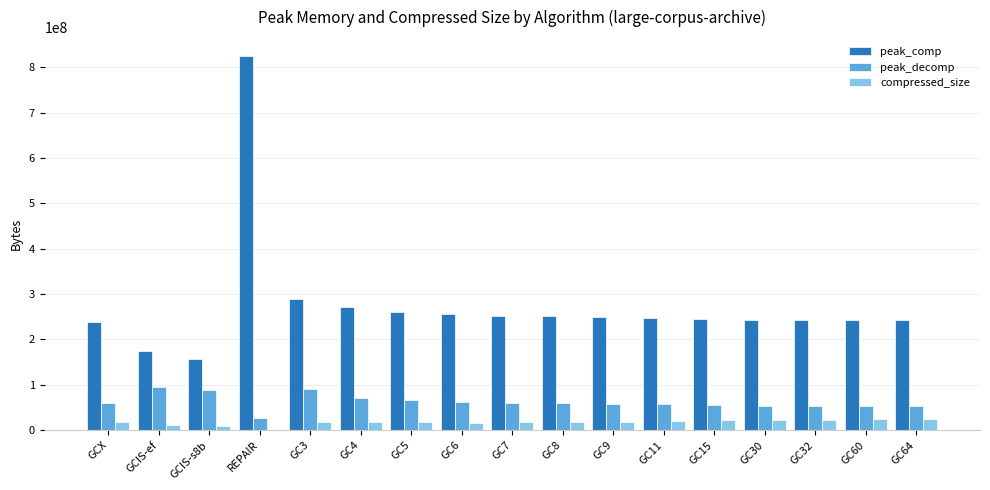

True or false: peak_comp has a value of 249500281 at GC9.

True